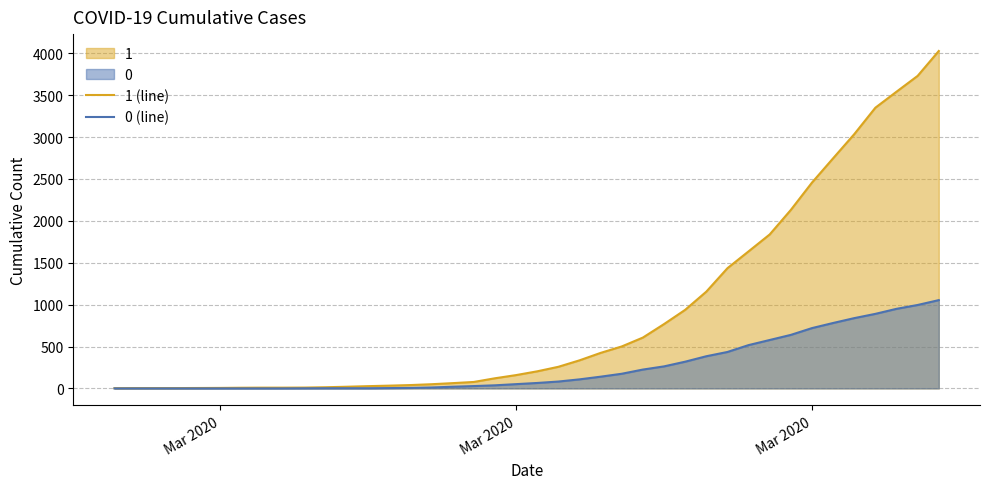

List the series in order of their peak value, highest first.

1 (line), 0 (line)